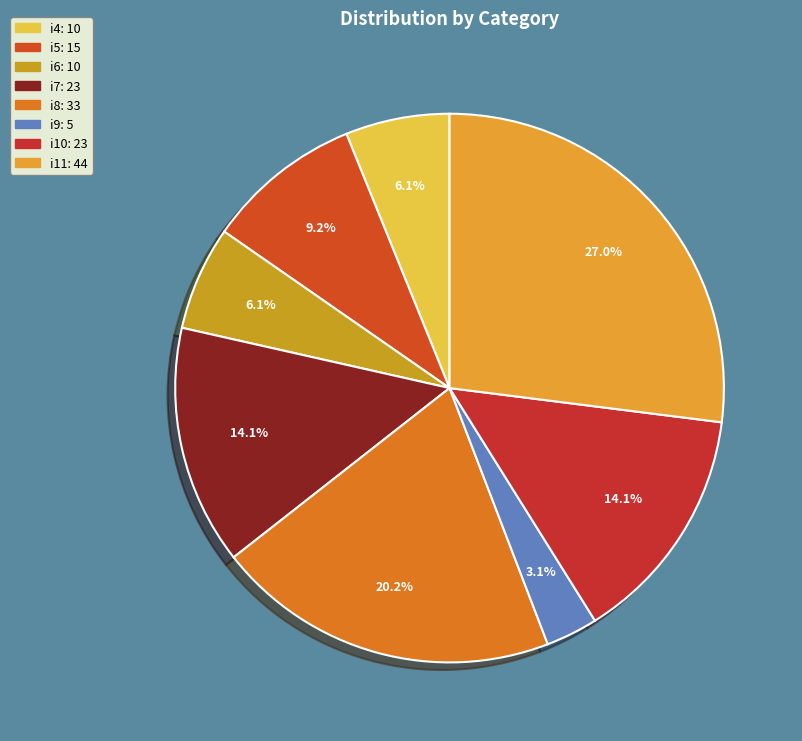

To the nearest percent, what is the average slice percentage?

12%